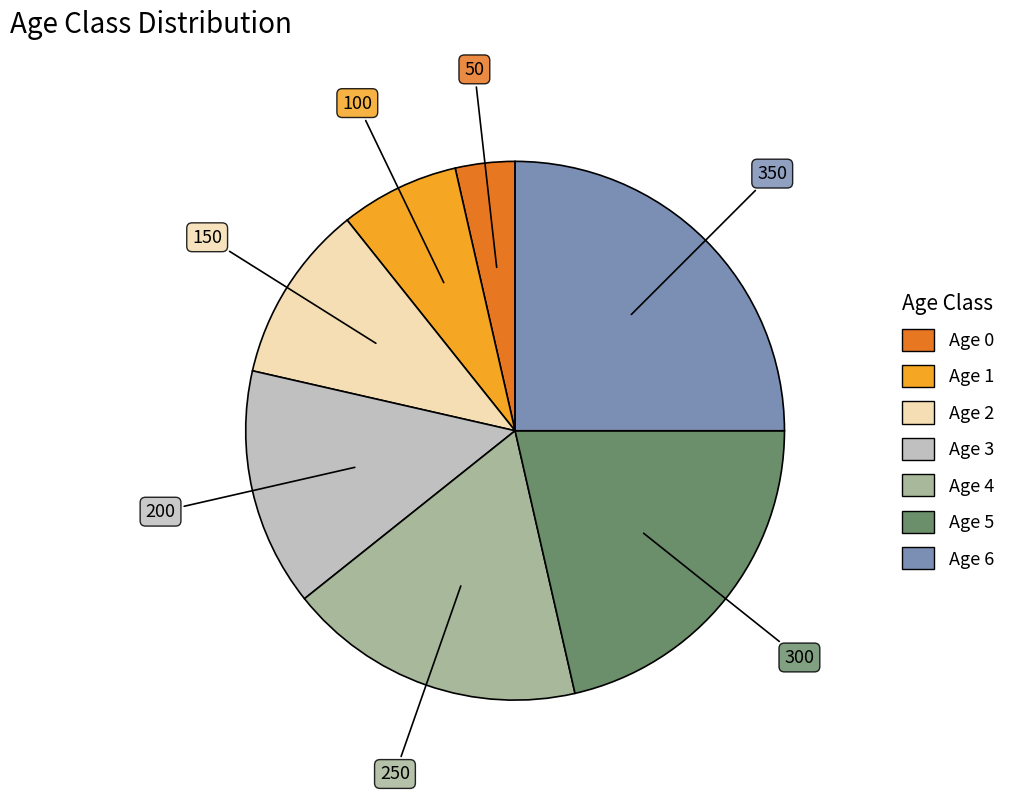

How many slices are in this pie chart?

7